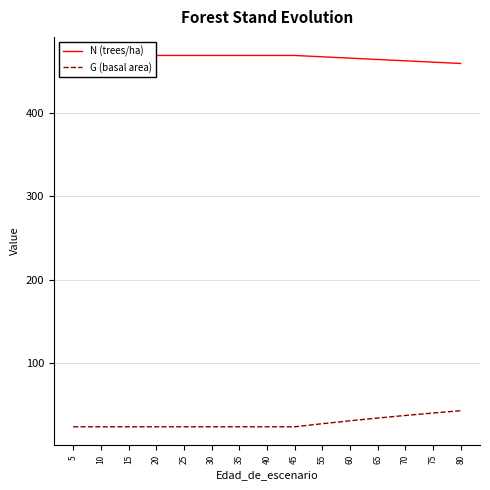

The G (basal area) series shows 23.9 at 25. True or false?

True